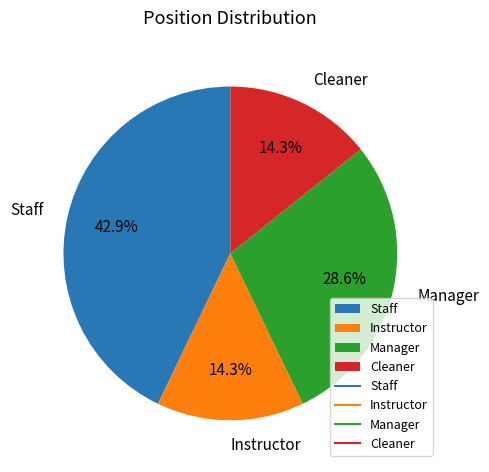

How many segments does this pie chart have?

4